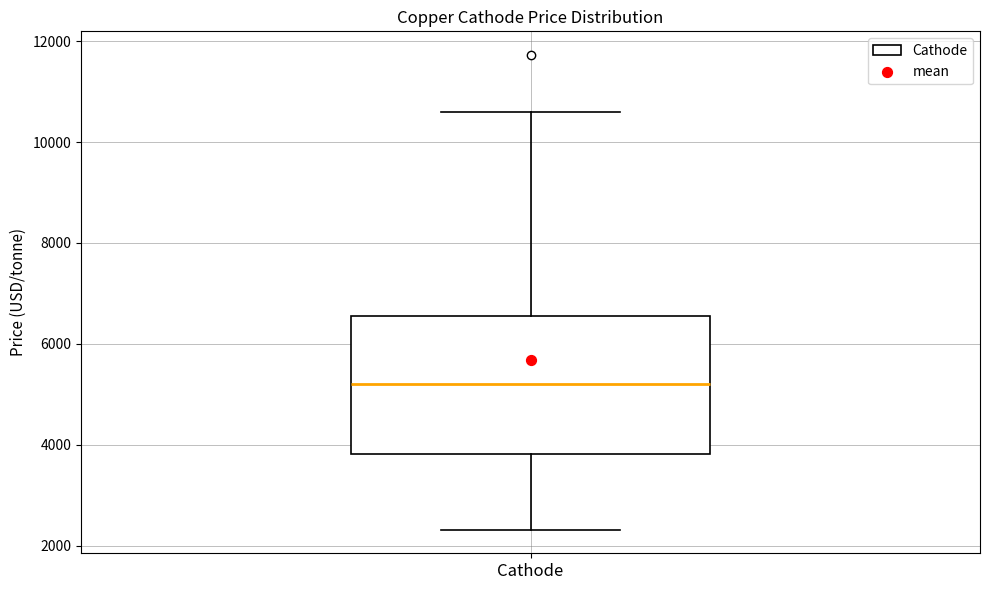

Where is the upper edge of the box for Cathode on the y-axis? The values are not printed on the chart, so give them approximately, as read against the axis.

6600